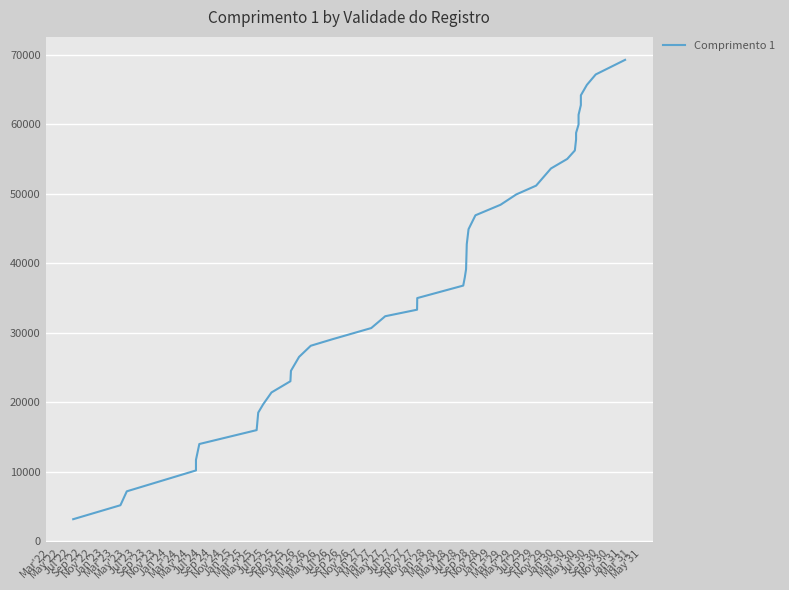

What is the ratio of the value at Sep'25 to the value at Jan'28?

0.6